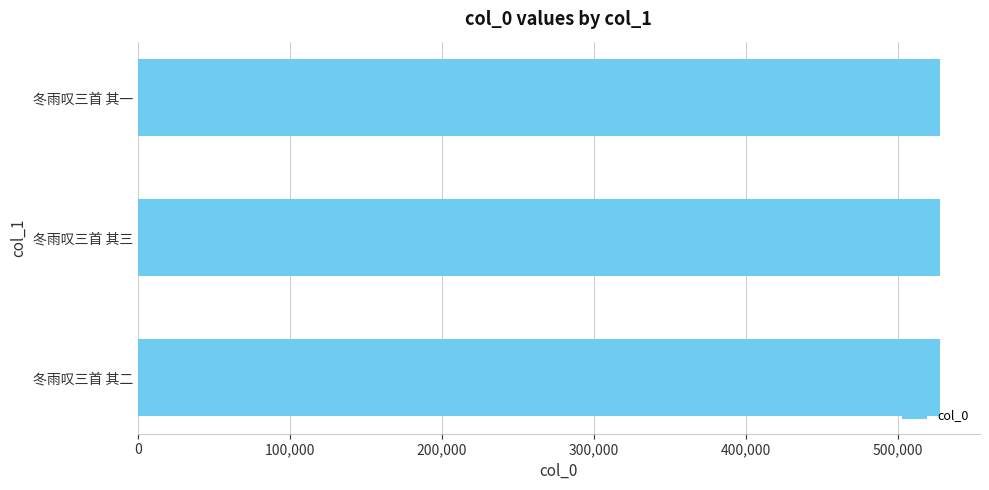

What is the value of the 2nd bar from the top?

527614